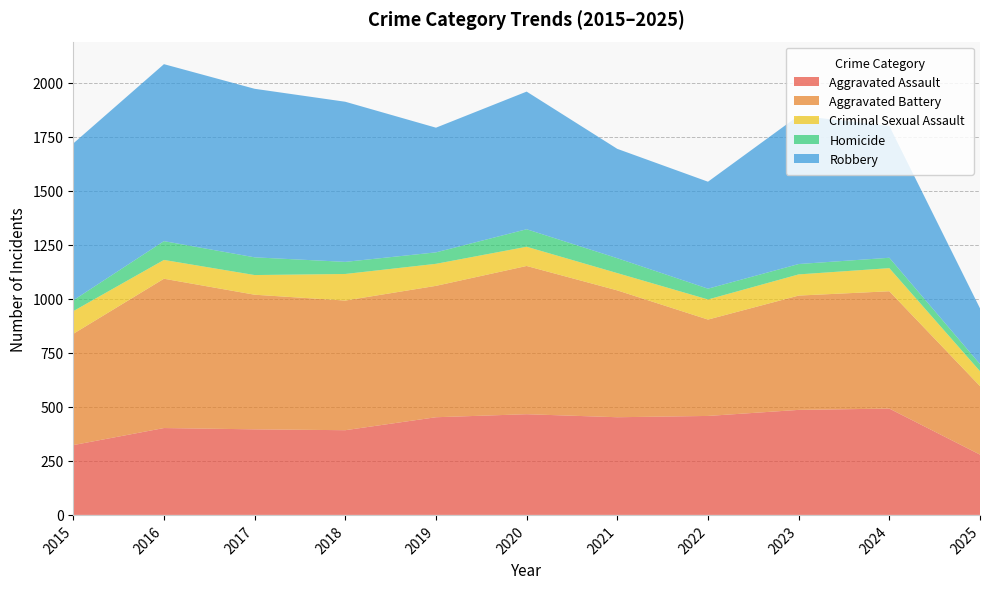

Reading left to right, transcribe all the data shown in this chart.

Aggravated Assault: 323	402	396	392	452	466	452	458	486	492	279
Aggravated Battery: 515	691	623	600	608	686	587	446	529	543	317
Criminal Sexual Assault: 105	87	91	123	102	89	80	93	98	107	69
Homicide: 50	87	82	56	53	81	69	50	48	48	33
Robbery: 726	819	780	741	577	637	506	495	687	610	258